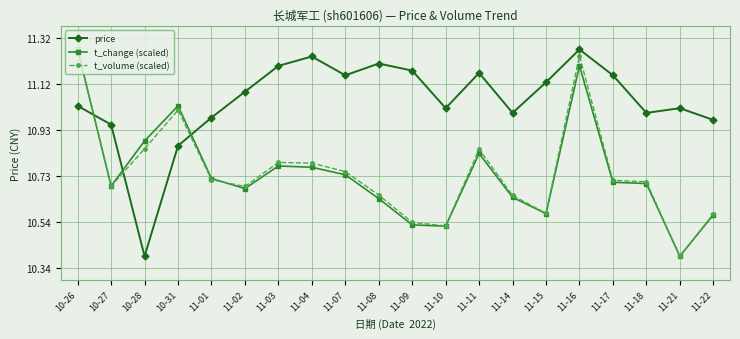

Which series ends up on top after the final intersection of t_volume (scaled) and price?

price